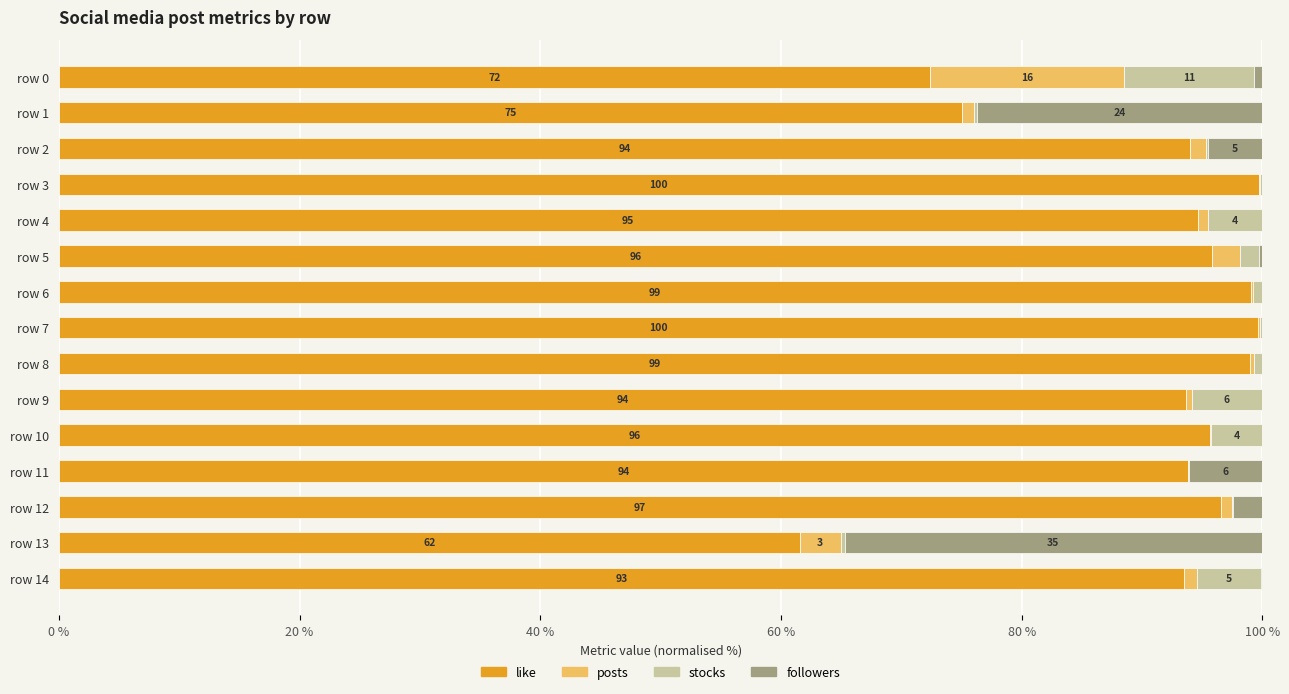

What is the maximum value for like?

99.7